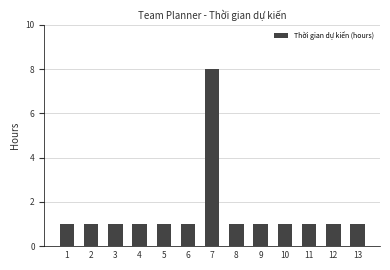

What is the minimum value shown in the chart?

1